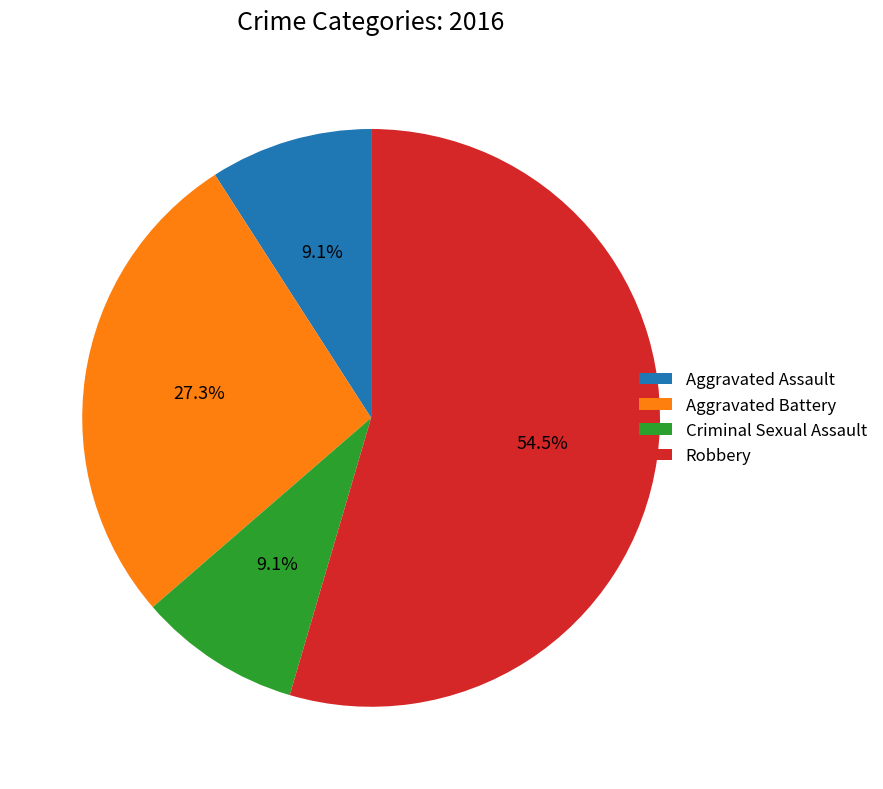

Count the number of slices in the pie.

4